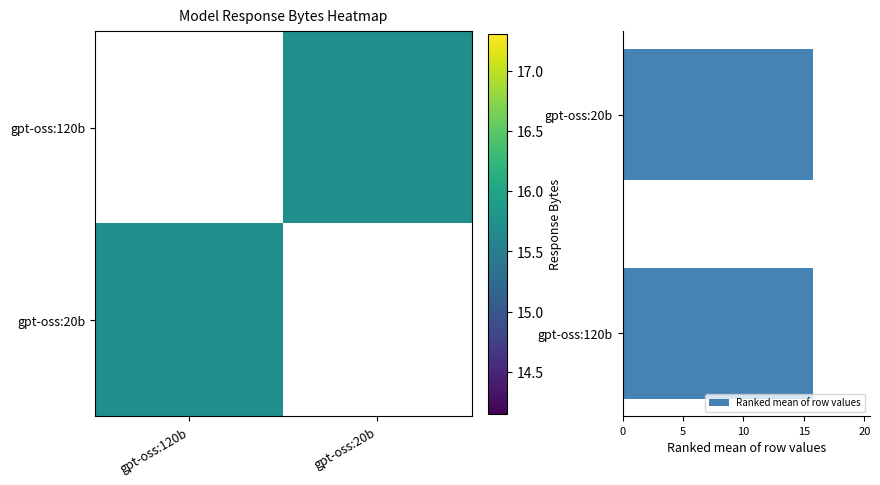

How many data points in gpt-oss:120b are above 15?

1